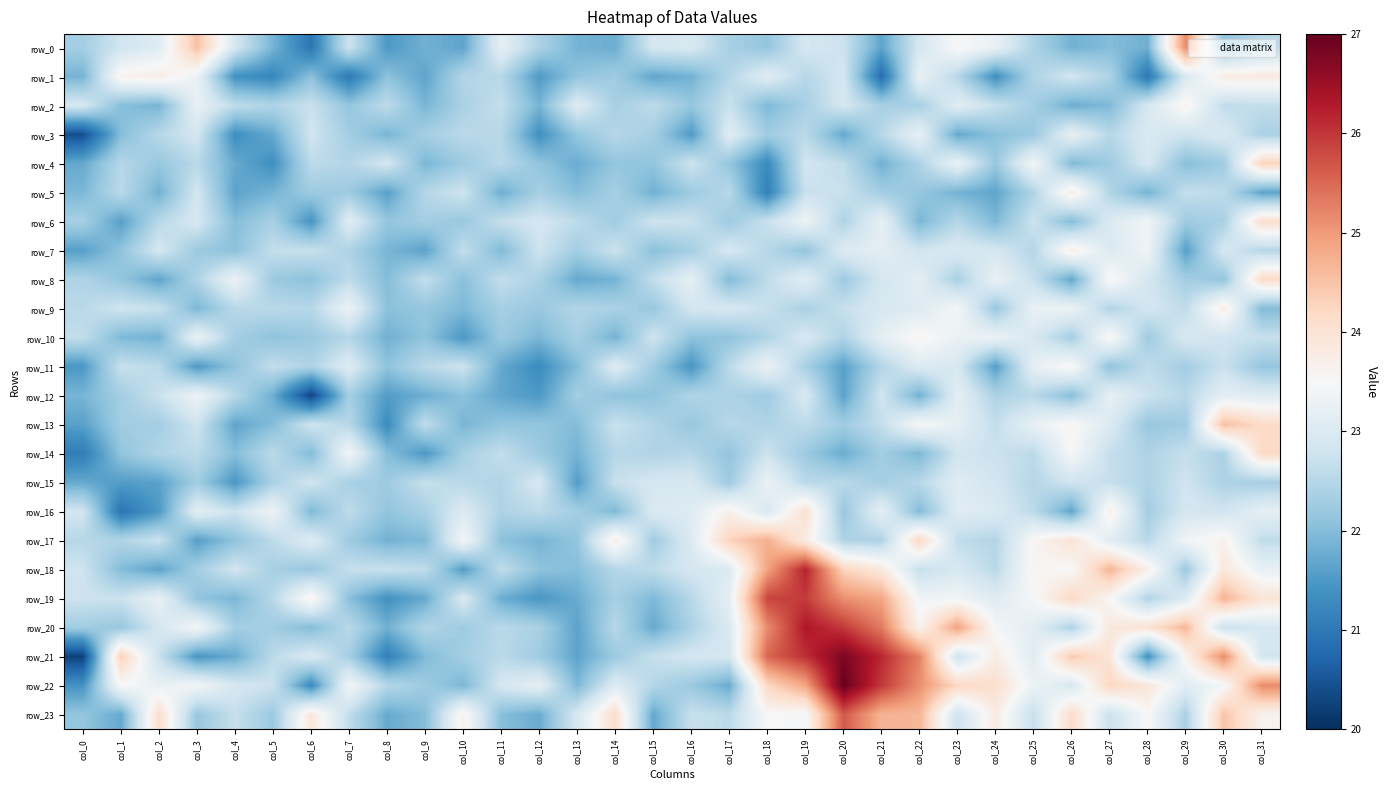

Reading left to right, transcribe all the data shown in this chart.

row_0: col_0=22.3	col_1=22.8	col_2=23.1	col_3=24.6	col_4=22.9	col_5=21.9	col_6=21.0	col_7=22.8	col_8=21.5	col_9=21.8	col_10=21.7	col_11=23.2	col_12=22.4	col_13=21.9	col_14=21.8	col_15=22.9	col_16=22.9	col_17=22.3	col_18=22.1	col_19=22.9	col_20=22.8	col_21=21.7	col_22=22.9	col_23=23.5	col_24=23.2	col_25=22.4	col_26=21.8	col_27=22.0	col_28=21.8	col_29=25.2	col_30=22.1	col_31=22.6
row_1: col_0=21.9	col_1=23.6	col_2=23.8	col_3=23.3	col_4=21.4	col_5=21.2	col_6=22.1	col_7=21.0	col_8=22.1	col_9=21.7	col_10=22.5	col_11=22.5	col_12=21.5	col_13=22.1	col_14=22.3	col_15=21.7	col_16=21.8	col_17=22.5	col_18=23.1	col_19=22.5	col_20=22.9	col_21=20.8	col_22=23.3	col_23=22.5	col_24=21.4	col_25=22.4	col_26=22.8	col_27=22.4	col_28=21.0	col_29=23.0	col_30=23.8	col_31=23.8
row_2: col_0=22.9	col_1=22.0	col_2=21.9	col_3=23.2	col_4=22.6	col_5=22.4	col_6=22.7	col_7=22.1	col_8=22.6	col_9=21.9	col_10=22.4	col_11=22.7	col_12=21.9	col_13=23.1	col_14=22.3	col_15=22.6	col_16=22.2	col_17=22.7	col_18=21.9	col_19=22.3	col_20=22.9	col_21=22.3	col_22=22.4	col_23=23.1	col_24=22.7	col_25=22.3	col_26=21.8	col_27=21.9	col_28=22.9	col_29=23.6	col_30=22.6	col_31=22.6
row_3: col_0=20.4	col_1=22.0	col_2=22.5	col_3=22.9	col_4=21.3	col_5=21.7	col_6=22.8	col_7=22.3	col_8=21.9	col_9=22.3	col_10=22.6	col_11=22.5	col_12=21.4	col_13=22.1	col_14=22.5	col_15=22.3	col_16=21.5	col_17=23.1	col_18=22.3	col_19=22.6	col_20=21.7	col_21=22.5	col_22=23.2	col_23=21.7	col_24=22.1	col_25=22.2	col_26=23.2	col_27=22.5	col_28=23.0	col_29=22.8	col_30=23.0	col_31=22.4
row_4: col_0=21.7	col_1=22.5	col_2=22.2	col_3=22.5	col_4=21.7	col_5=21.4	col_6=22.6	col_7=22.5	col_8=22.9	col_9=21.9	col_10=22.2	col_11=22.6	col_12=22.1	col_13=21.8	col_14=22.1	col_15=22.1	col_16=22.8	col_17=22.1	col_18=21.3	col_19=22.8	col_20=22.6	col_21=21.8	col_22=22.4	col_23=23.3	col_24=22.2	col_25=23.4	col_26=22.0	col_27=22.3	col_28=22.9	col_29=22.0	col_30=22.3	col_31=24.3
row_5: col_0=21.9	col_1=22.6	col_2=21.8	col_3=22.9	col_4=21.6	col_5=21.9	col_6=22.2	col_7=22.2	col_8=21.6	col_9=22.5	col_10=22.8	col_11=21.8	col_12=22.3	col_13=22.0	col_14=22.3	col_15=21.8	col_16=22.2	col_17=22.5	col_18=21.1	col_19=22.7	col_20=22.7	col_21=22.3	col_22=22.2	col_23=21.8	col_24=21.7	col_25=22.4	col_26=23.8	col_27=22.5	col_28=21.8	col_29=22.7	col_30=22.6	col_31=21.6
row_6: col_0=22.3	col_1=21.6	col_2=22.5	col_3=22.9	col_4=22.0	col_5=22.4	col_6=21.4	col_7=23.1	col_8=22.2	col_9=22.3	col_10=22.2	col_11=22.7	col_12=22.9	col_13=22.6	col_14=22.3	col_15=22.8	col_16=22.7	col_17=22.2	col_18=22.7	col_19=23.3	col_20=22.4	col_21=23.2	col_22=21.9	col_23=22.5	col_24=21.9	col_25=22.8	col_26=22.0	col_27=23.0	col_28=23.4	col_29=22.2	col_30=22.4	col_31=24.1
row_7: col_0=21.6	col_1=22.1	col_2=22.9	col_3=22.2	col_4=22.1	col_5=22.7	col_6=22.7	col_7=22.4	col_8=21.9	col_9=21.6	col_10=22.7	col_11=21.9	col_12=22.8	col_13=22.3	col_14=22.8	col_15=22.0	col_16=22.3	col_17=22.9	col_18=22.5	col_19=22.1	col_20=23.0	col_21=23.1	col_22=22.8	col_23=23.0	col_24=22.9	col_25=22.5	col_26=23.7	col_27=23.0	col_28=23.4	col_29=21.6	col_30=22.9	col_31=22.5
row_8: col_0=22.4	col_1=22.1	col_2=21.7	col_3=22.4	col_4=23.3	col_5=22.2	col_6=22.1	col_7=22.6	col_8=22.0	col_9=22.7	col_10=22.0	col_11=22.7	col_12=22.4	col_13=21.7	col_14=21.9	col_15=22.7	col_16=23.2	col_17=22.0	col_18=22.6	col_19=23.1	col_20=22.2	col_21=22.9	col_22=23.1	col_23=22.4	col_24=23.3	col_25=22.7	col_26=21.7	col_27=23.6	col_28=22.9	col_29=22.3	col_30=22.1	col_31=24.2
row_9: col_0=22.5	col_1=22.8	col_2=22.7	col_3=21.9	col_4=22.5	col_5=22.5	col_6=22.5	col_7=23.3	col_8=22.1	col_9=22.1	col_10=21.9	col_11=22.3	col_12=22.2	col_13=22.5	col_14=22.4	col_15=22.2	col_16=22.9	col_17=22.9	col_18=22.7	col_19=22.4	col_20=22.7	col_21=22.9	col_22=23.0	col_23=23.4	col_24=22.2	col_25=23.3	col_26=23.3	col_27=22.4	col_28=22.9	col_29=22.6	col_30=23.8	col_31=22.0
row_10: col_0=22.6	col_1=21.9	col_2=21.8	col_3=23.3	col_4=22.3	col_5=22.1	col_6=22.2	col_7=22.5	col_8=21.8	col_9=22.1	col_10=21.5	col_11=22.2	col_12=21.9	col_13=22.3	col_14=21.8	col_15=22.8	col_16=22.1	col_17=22.1	col_18=22.4	col_19=22.9	col_20=22.4	col_21=23.2	col_22=23.6	col_23=23.3	col_24=23.3	col_25=22.9	col_26=22.3	col_27=23.6	col_28=22.2	col_29=22.9	col_30=22.8	col_31=22.7
row_11: col_0=21.5	col_1=22.7	col_2=22.6	col_3=21.5	col_4=22.1	col_5=22.6	col_6=22.4	col_7=23.0	col_8=22.1	col_9=22.6	col_10=22.8	col_11=21.7	col_12=21.3	col_13=22.0	col_14=23.1	col_15=22.3	col_16=21.4	col_17=22.6	col_18=23.3	col_19=22.4	col_20=21.6	col_21=22.5	col_22=23.0	col_23=22.9	col_24=21.6	col_25=23.2	col_26=23.6	col_27=22.1	col_28=22.6	col_29=22.3	col_30=22.7	col_31=22.2
row_12: col_0=21.9	col_1=22.3	col_2=22.7	col_3=23.3	col_4=22.5	col_5=21.8	col_6=20.3	col_7=22.3	col_8=21.5	col_9=21.8	col_10=22.1	col_11=21.7	col_12=21.5	col_13=22.3	col_14=22.1	col_15=22.1	col_16=22.4	col_17=22.4	col_18=22.3	col_19=23.0	col_20=21.6	col_21=22.8	col_22=21.8	col_23=23.1	col_24=22.4	col_25=22.5	col_26=22.0	col_27=23.2	col_28=22.8	col_29=22.5	col_30=23.2	col_31=23.1
row_13: col_0=21.6	col_1=22.3	col_2=22.3	col_3=22.8	col_4=21.7	col_5=22.0	col_6=22.8	col_7=22.5	col_8=21.3	col_9=22.6	col_10=21.9	col_11=22.1	col_12=22.1	col_13=22.0	col_14=22.7	col_15=22.5	col_16=22.2	col_17=22.5	col_18=22.4	col_19=22.6	col_20=22.3	col_21=22.7	col_22=23.5	col_23=23.2	col_24=22.7	col_25=23.2	col_26=23.6	col_27=23.0	col_28=22.2	col_29=22.3	col_30=24.6	col_31=24.2
row_14: col_0=21.1	col_1=22.1	col_2=22.4	col_3=22.6	col_4=22.0	col_5=22.6	col_6=22.0	col_7=23.4	col_8=22.0	col_9=21.5	col_10=22.4	col_11=22.7	col_12=22.2	col_13=21.9	col_14=22.5	col_15=22.4	col_16=22.5	col_17=22.1	col_18=22.8	col_19=22.2	col_20=21.8	col_21=22.3	col_22=21.9	col_23=22.8	col_24=22.7	col_25=22.6	col_26=23.5	col_27=22.7	col_28=22.4	col_29=22.7	col_30=22.4	col_31=24.2
row_15: col_0=21.7	col_1=21.5	col_2=21.6	col_3=22.3	col_4=21.5	col_5=22.4	col_6=22.8	col_7=22.4	col_8=22.2	col_9=22.7	col_10=22.5	col_11=22.5	col_12=22.9	col_13=21.6	col_14=22.7	col_15=22.9	col_16=22.9	col_17=22.2	col_18=23.3	col_19=22.6	col_20=22.5	col_21=22.3	col_22=22.5	col_23=23.1	col_24=22.8	col_25=22.5	col_26=22.8	col_27=22.7	col_28=22.4	col_29=22.8	col_30=22.4	col_31=22.3
row_16: col_0=22.8	col_1=20.9	col_2=21.5	col_3=23.1	col_4=22.8	col_5=23.3	col_6=21.9	col_7=22.6	col_8=22.1	col_9=22.4	col_10=23.0	col_11=22.4	col_12=22.6	col_13=22.3	col_14=21.9	col_15=23.0	col_16=23.1	col_17=23.7	col_18=22.9	col_19=24.0	col_20=22.2	col_21=23.2	col_22=22.0	col_23=23.1	col_24=23.0	col_25=22.6	col_26=21.7	col_27=23.7	col_28=22.3	col_29=22.9	col_30=22.8	col_31=23.2
row_17: col_0=22.5	col_1=22.4	col_2=22.7	col_3=21.6	col_4=22.1	col_5=22.6	col_6=23.1	col_7=22.2	col_8=21.8	col_9=21.9	col_10=23.4	col_11=22.0	col_12=21.9	col_13=22.1	col_14=23.8	col_15=22.3	col_16=23.0	col_17=24.3	col_18=24.8	col_19=23.8	col_20=22.4	col_21=22.4	col_22=24.2	col_23=22.6	col_24=22.5	col_25=23.6	col_26=24.0	col_27=23.1	col_28=22.5	col_29=23.4	col_30=23.7	col_31=22.6
row_18: col_0=22.8	col_1=22.0	col_2=21.6	col_3=22.3	col_4=22.8	col_5=22.3	col_6=22.2	col_7=22.7	col_8=22.7	col_9=22.6	col_10=21.6	col_11=22.6	col_12=22.1	col_13=22.0	col_14=22.5	col_15=22.6	col_16=22.9	col_17=23.0	col_18=24.9	col_19=26.2	col_20=24.3	col_21=23.9	col_22=22.7	col_23=22.9	col_24=22.5	col_25=23.6	col_26=23.5	col_27=24.7	col_28=23.7	col_29=22.2	col_30=23.9	col_31=23.2
row_19: col_0=22.8	col_1=22.7	col_2=23.2	col_3=22.1	col_4=21.9	col_5=22.5	col_6=23.7	col_7=22.0	col_8=21.4	col_9=21.7	col_10=23.0	col_11=21.8	col_12=21.5	col_13=21.7	col_14=22.3	col_15=21.9	col_16=22.5	col_17=23.2	col_18=25.9	col_19=25.9	col_20=25.1	col_21=24.9	col_22=23.4	col_23=23.4	col_24=23.1	col_25=23.5	col_26=24.2	col_27=23.6	col_28=22.4	col_29=23.0	col_30=24.7	col_31=24.0
row_20: col_0=22.3	col_1=22.2	col_2=22.9	col_3=23.4	col_4=22.3	col_5=22.3	col_6=22.0	col_7=22.5	col_8=21.8	col_9=22.5	col_10=22.2	col_11=22.5	col_12=22.4	col_13=21.6	col_14=22.5	col_15=21.7	col_16=22.4	col_17=23.0	col_18=25.1	col_19=26.3	col_20=26.0	col_21=25.3	col_22=23.6	col_23=24.9	col_24=23.4	col_25=23.1	col_26=22.4	col_27=23.9	col_28=24.0	col_29=24.7	col_30=22.7	col_31=22.9
row_21: col_0=20.2	col_1=24.3	col_2=22.7	col_3=21.5	col_4=21.7	col_5=22.6	col_6=23.0	col_7=22.3	col_8=21.1	col_9=22.0	col_10=22.3	col_11=22.6	col_12=22.3	col_13=21.6	col_14=22.2	col_15=22.7	col_16=22.9	col_17=22.9	col_18=25.5	col_19=26.1	col_20=26.8	col_21=26.1	col_22=25.2	col_23=22.8	col_24=23.8	col_25=23.1	col_26=24.4	col_27=24.0	col_28=21.4	col_29=23.6	col_30=25.2	col_31=22.9
row_22: col_0=21.4	col_1=23.5	col_2=23.2	col_3=23.4	col_4=22.9	col_5=22.7	col_6=21.3	col_7=23.4	col_8=22.5	col_9=22.3	col_10=21.9	col_11=22.9	col_12=23.2	col_13=21.9	col_14=23.0	col_15=22.5	col_16=22.2	col_17=21.7	col_18=24.2	col_19=24.9	col_20=27.0	col_21=26.0	col_22=25.1	col_23=24.2	col_24=24.1	col_25=23.3	col_26=22.9	col_27=24.2	col_28=23.9	col_29=23.1	col_30=23.4	col_31=25.2
row_23: col_0=22.1	col_1=21.7	col_2=24.1	col_3=22.2	col_4=22.7	col_5=22.2	col_6=23.9	col_7=22.6	col_8=21.7	col_9=22.0	col_10=23.7	col_11=22.0	col_12=21.8	col_13=22.9	col_14=24.1	col_15=21.7	col_16=22.7	col_17=22.6	col_18=23.5	col_19=23.4	col_20=25.7	col_21=24.7	col_22=24.7	col_23=22.8	col_24=23.8	col_25=22.7	col_26=24.1	col_27=22.7	col_28=23.5	col_29=22.4	col_30=24.5	col_31=23.6